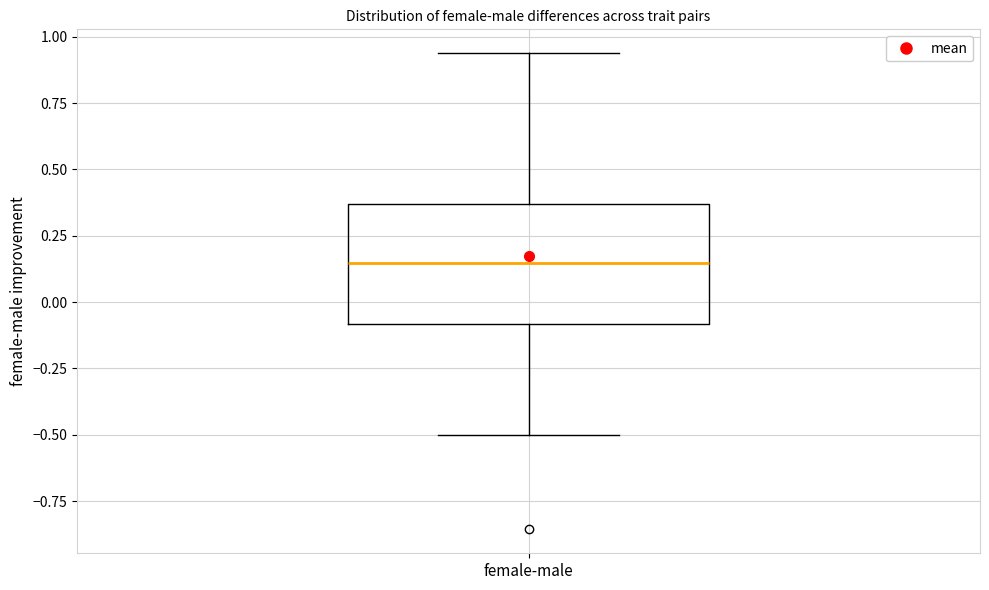

Where does the upper whisker of the box for female-male end on the y-axis? The values are not printed on the chart, so give them approximately, as read against the axis.

0.95